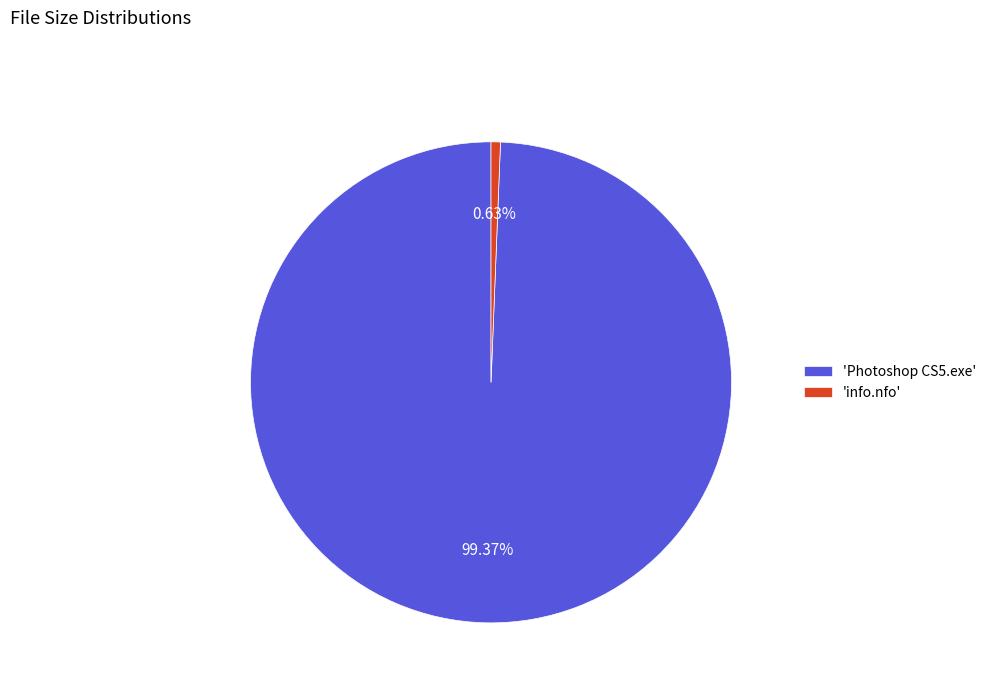

Which slice represents more than half of the pie?

'Photoshop CS5.exe'